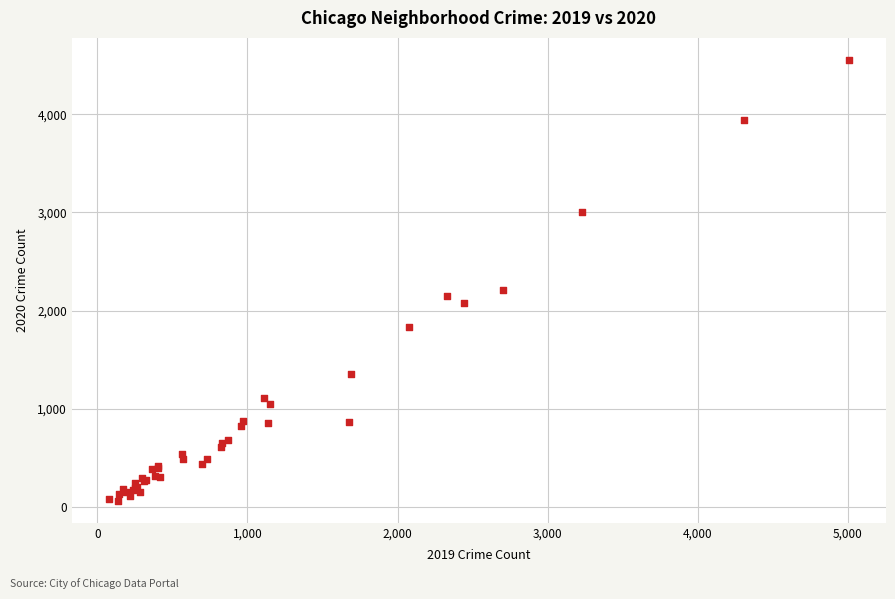

What Y value in the scatter plot is closest to 2308?

2211